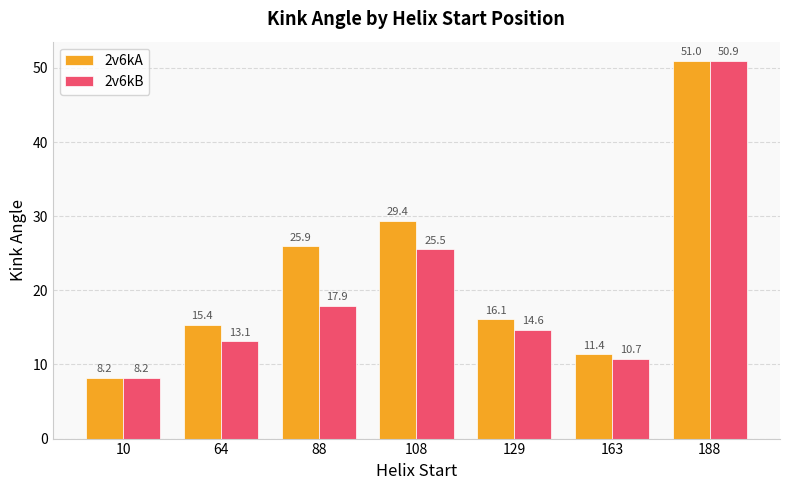

What is the difference between the highest and lowest values at 163?

0.6